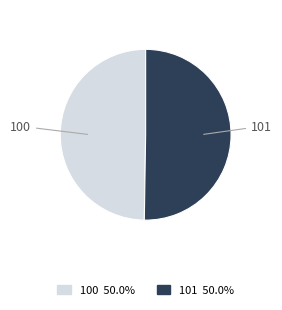

Is the sum of 101 and 100 greater than half?

Yes